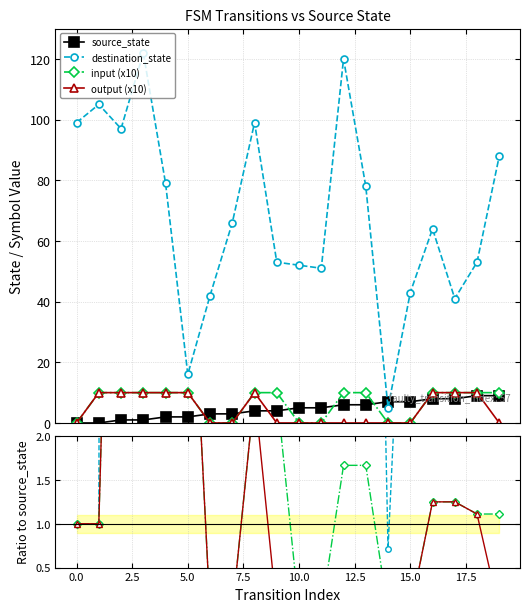

Is the value of output (x10) at 15.0 greater than the value of input (x10) at 14?

No